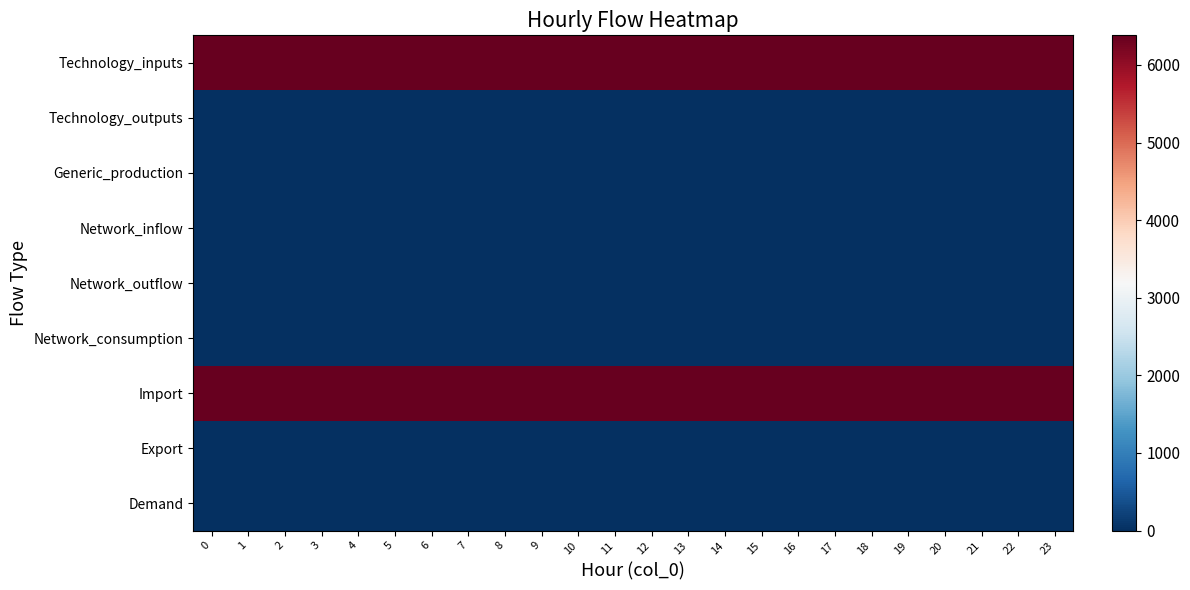

Reading left to right, what are all the values shown in this chart?

Technology_inputs: 0=6380.6	1=6380.6	2=6380.6	3=6380.6	4=6380.6	5=6380.6	6=6380.6	7=6380.6	8=6380.6	9=6380.6	10=6380.6	11=6380.6	12=6380.6	13=6380.6	14=6380.6	15=6380.6	16=6380.6	17=6380.6	18=6380.6	19=6380.6	20=6380.6	21=6380.6	22=6380.6	23=6380.6
Technology_outputs: 0=0.0	1=0.0	2=0.0	3=0.0	4=0.0	5=0.0	6=0.0	7=0.0	8=0.0	9=0.0	10=0.0	11=0.0	12=0.0	13=0.0	14=0.0	15=0.0	16=0.0	17=0.0	18=0.0	19=0.0	20=0.0	21=0.0	22=0.0	23=0.0
Generic_production: 0=0.0	1=0.0	2=0.0	3=0.0	4=0.0	5=0.0	6=0.0	7=0.0	8=0.0	9=0.0	10=0.0	11=0.0	12=0.0	13=0.0	14=0.0	15=0.0	16=0.0	17=0.0	18=0.0	19=0.0	20=0.0	21=0.0	22=0.0	23=0.0
Network_inflow: 0=0.0	1=0.0	2=0.0	3=0.0	4=0.0	5=0.0	6=0.0	7=0.0	8=0.0	9=0.0	10=0.0	11=0.0	12=0.0	13=0.0	14=0.0	15=0.0	16=0.0	17=0.0	18=0.0	19=0.0	20=0.0	21=0.0	22=0.0	23=0.0
Network_outflow: 0=0.0	1=0.0	2=0.0	3=0.0	4=0.0	5=0.0	6=0.0	7=0.0	8=0.0	9=0.0	10=0.0	11=0.0	12=0.0	13=0.0	14=0.0	15=0.0	16=0.0	17=0.0	18=0.0	19=0.0	20=0.0	21=0.0	22=0.0	23=0.0
Network_consumption: 0=0.0	1=0.0	2=0.0	3=0.0	4=0.0	5=0.0	6=0.0	7=0.0	8=0.0	9=0.0	10=0.0	11=0.0	12=0.0	13=0.0	14=0.0	15=0.0	16=0.0	17=0.0	18=0.0	19=0.0	20=0.0	21=0.0	22=0.0	23=0.0
Import: 0=6380.6	1=6380.6	2=6380.6	3=6380.6	4=6380.6	5=6380.6	6=6380.6	7=6380.6	8=6380.6	9=6380.6	10=6380.6	11=6380.6	12=6380.6	13=6380.6	14=6380.6	15=6380.6	16=6380.6	17=6380.6	18=6380.6	19=6380.6	20=6380.6	21=6380.6	22=6380.6	23=6380.6
Export: 0=0.0	1=0.0	2=0.0	3=0.0	4=0.0	5=0.0	6=0.0	7=0.0	8=0.0	9=0.0	10=0.0	11=0.0	12=0.0	13=0.0	14=0.0	15=0.0	16=0.0	17=0.0	18=0.0	19=0.0	20=0.0	21=0.0	22=0.0	23=0.0
Demand: 0=0.0	1=0.0	2=0.0	3=0.0	4=0.0	5=0.0	6=0.0	7=0.0	8=0.0	9=0.0	10=0.0	11=0.0	12=0.0	13=0.0	14=0.0	15=0.0	16=0.0	17=0.0	18=0.0	19=0.0	20=0.0	21=0.0	22=0.0	23=0.0